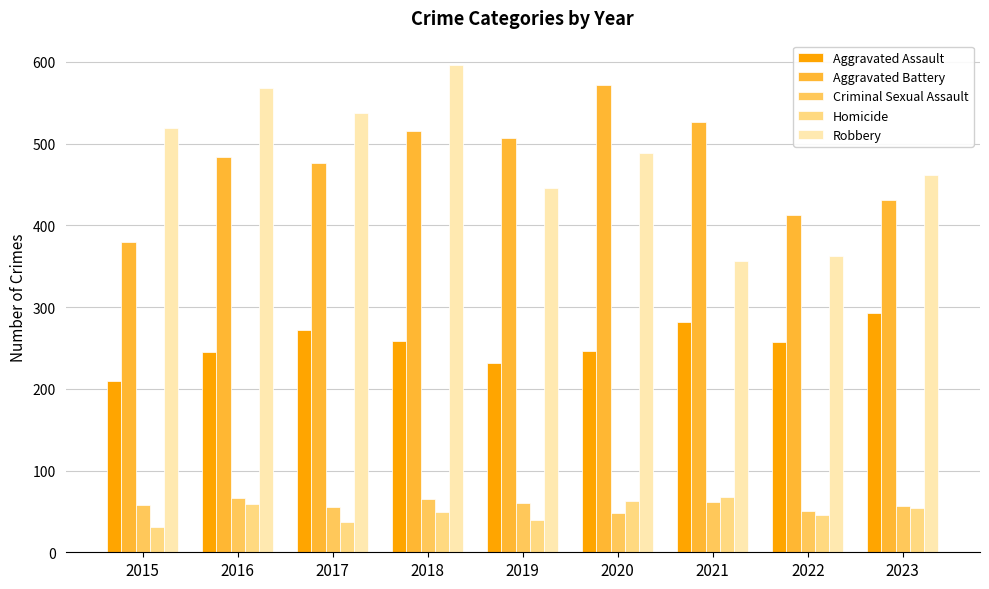

Where is Aggravated Battery nearest to the value 475?

2017